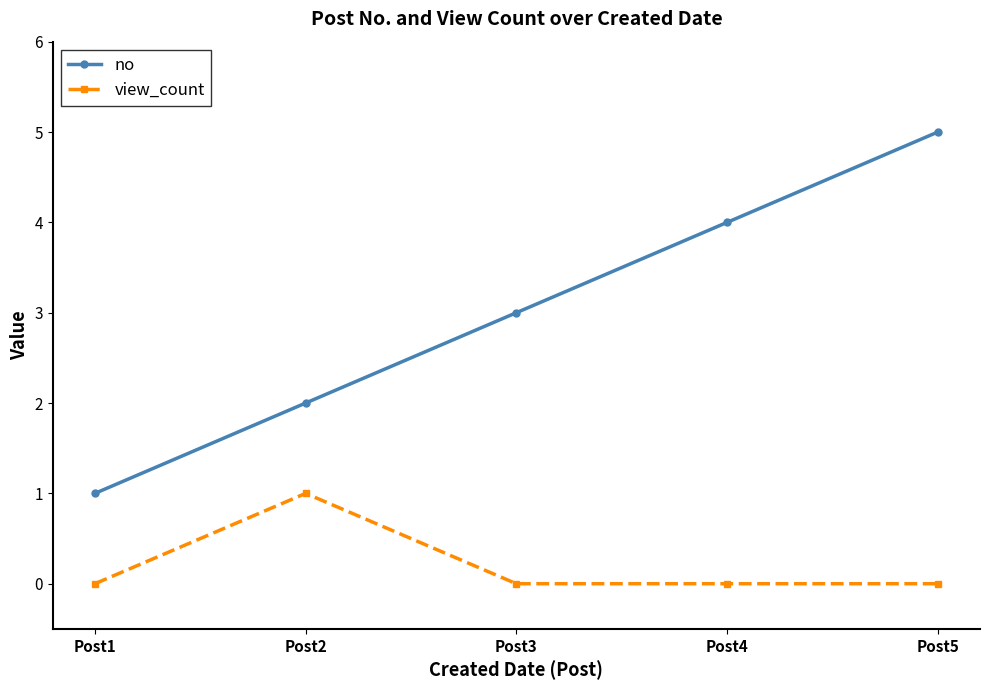

True or false: no has a value of 2 at Post5.

False